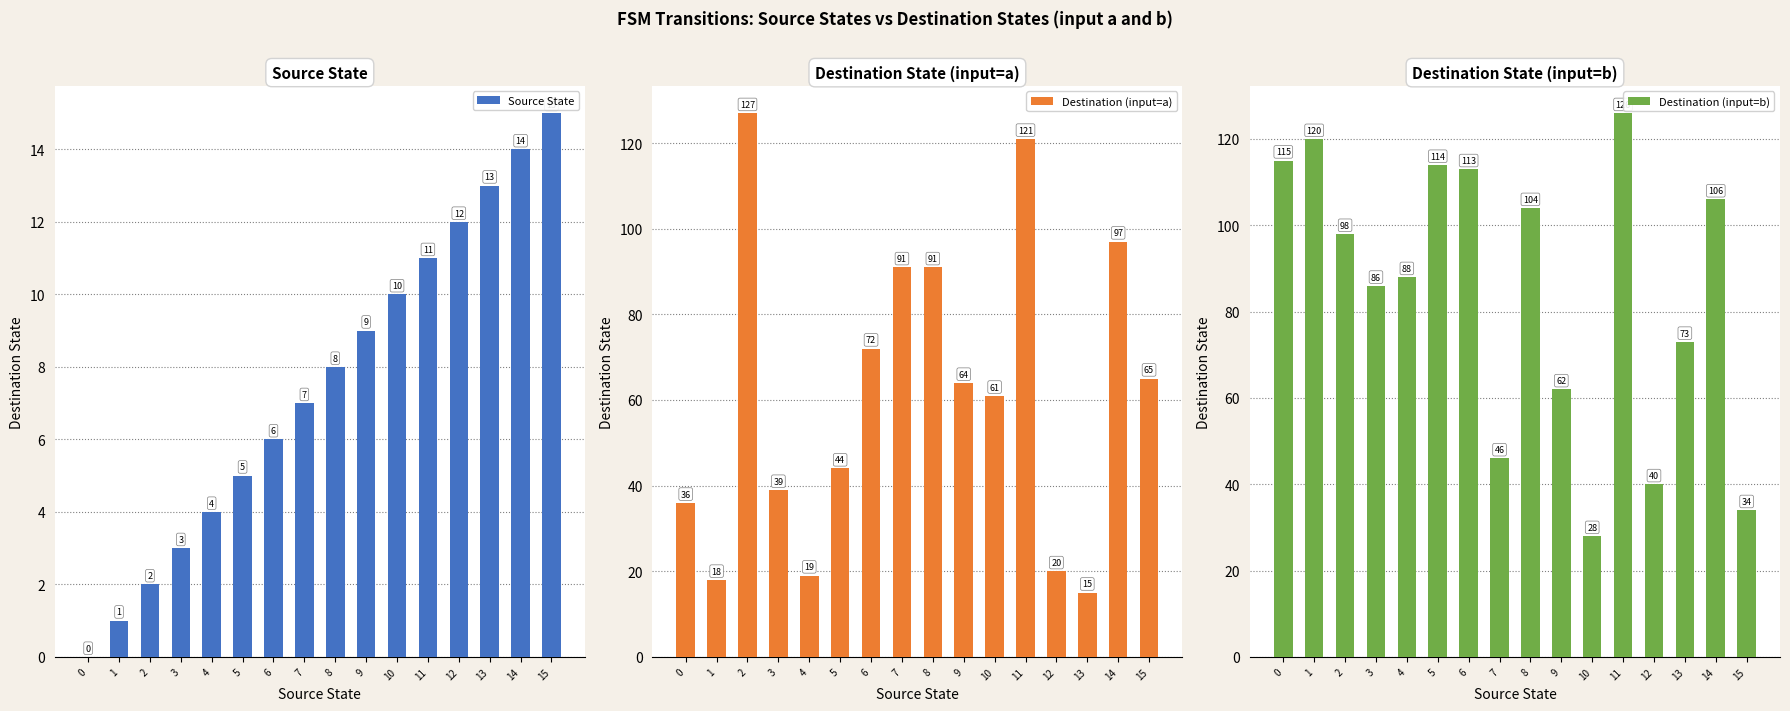

How many data points in Destination (input=b) are less than 98?

8